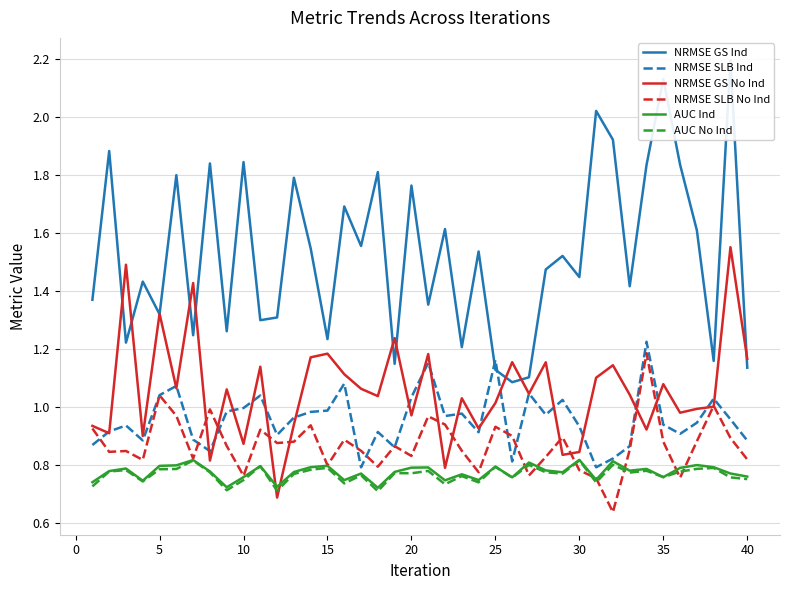

Which series ends up on top after the final intersection of AUC No Ind and NRMSE GS No Ind?

NRMSE GS No Ind